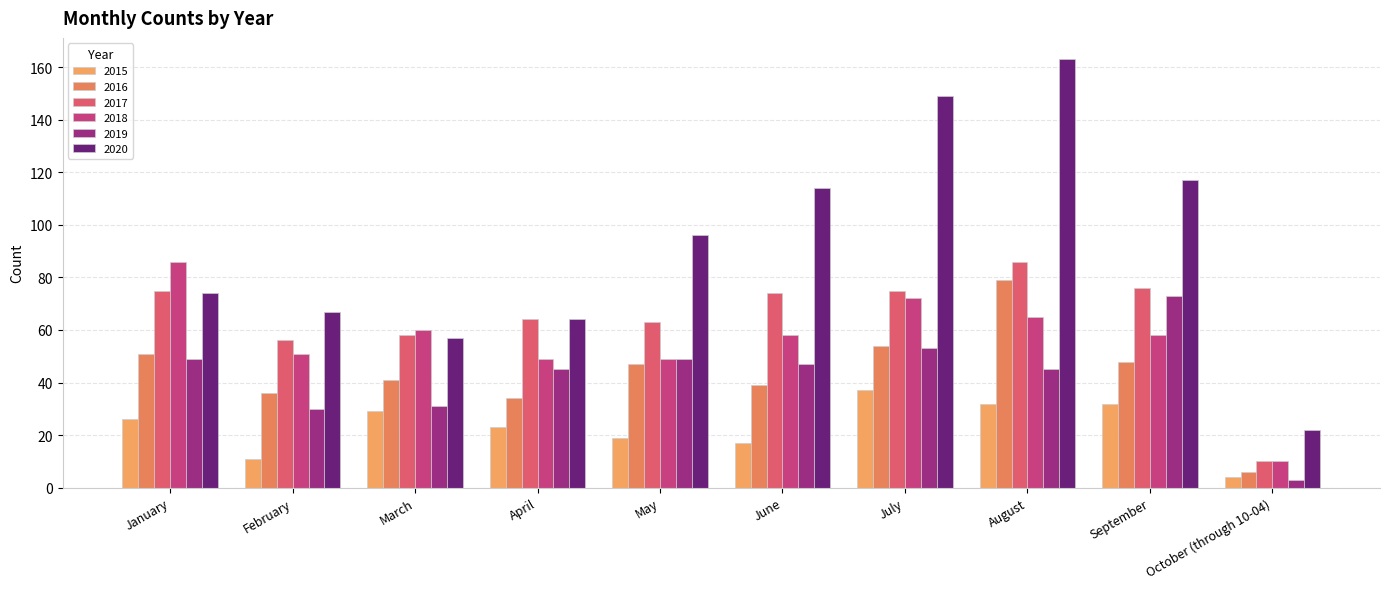

Is the value of 2020 at April greater than the value of 2016 at January?

Yes